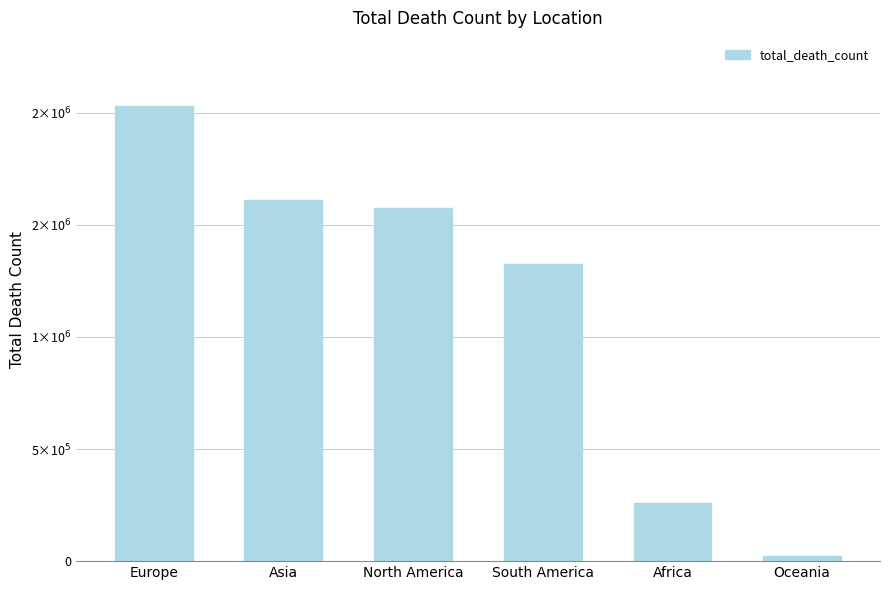

What is the label of the 4th bar from the right?

North America